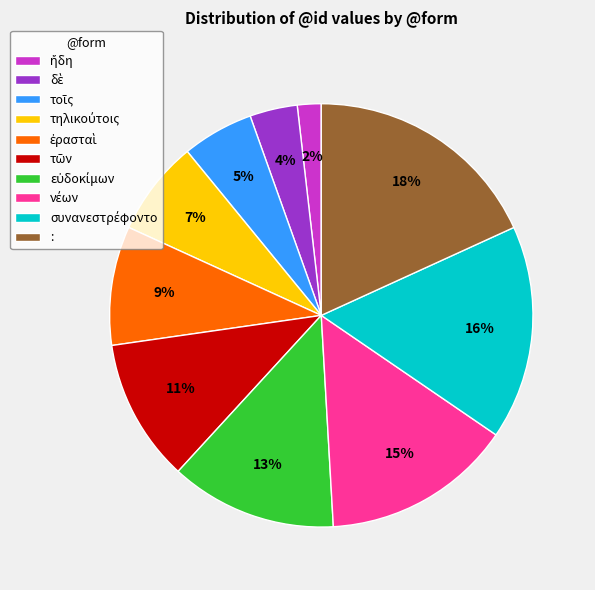

To the nearest percent, what is the average slice percentage?

10%